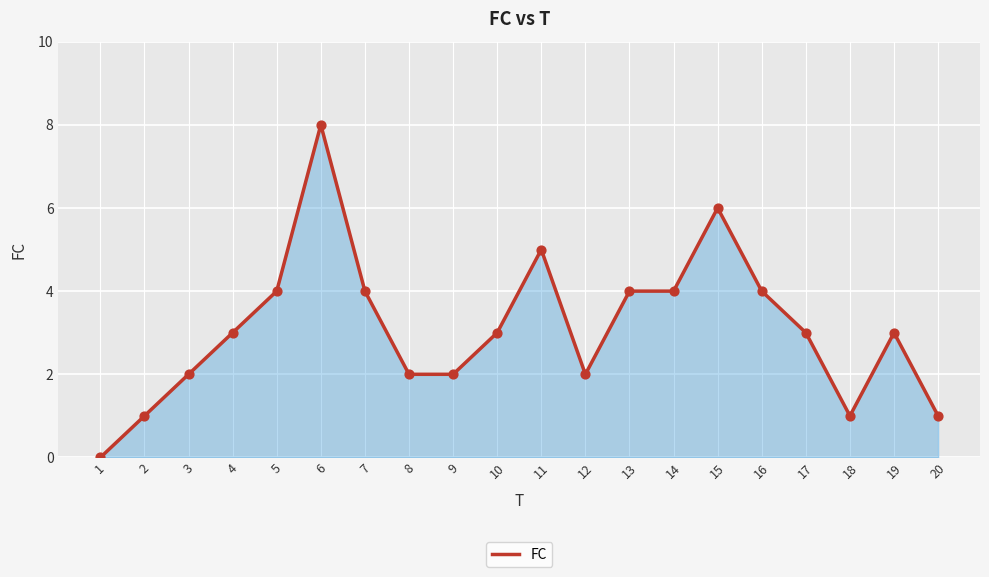

What is the ratio of the value at 12 to the value at 11?

0.4